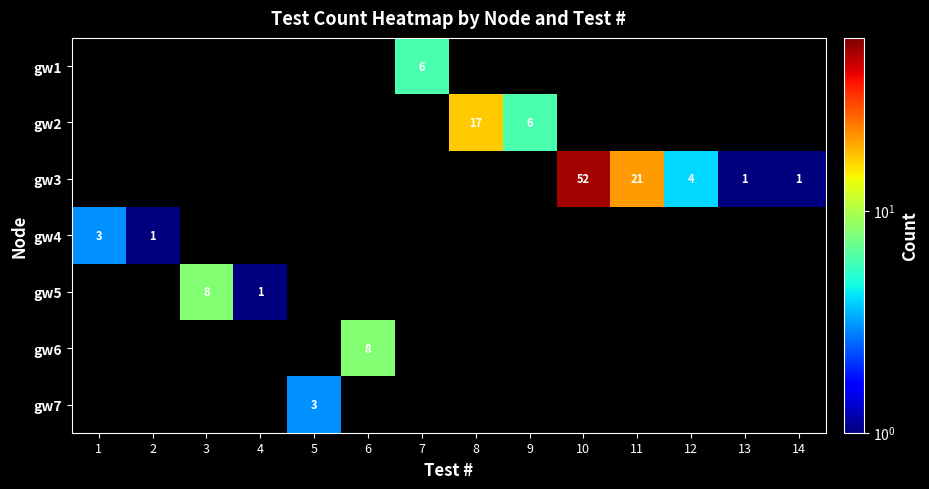

Between 6 and 3, which is larger?

3